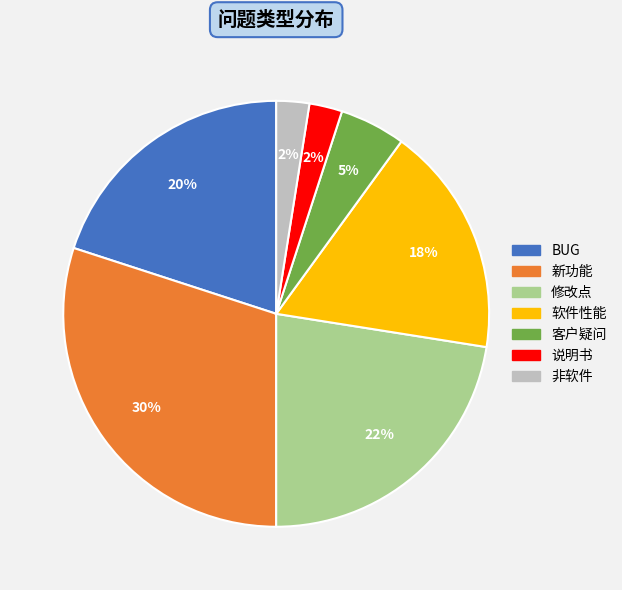

Combined, do 修改点 and 软件性能 account for over 50%?

No